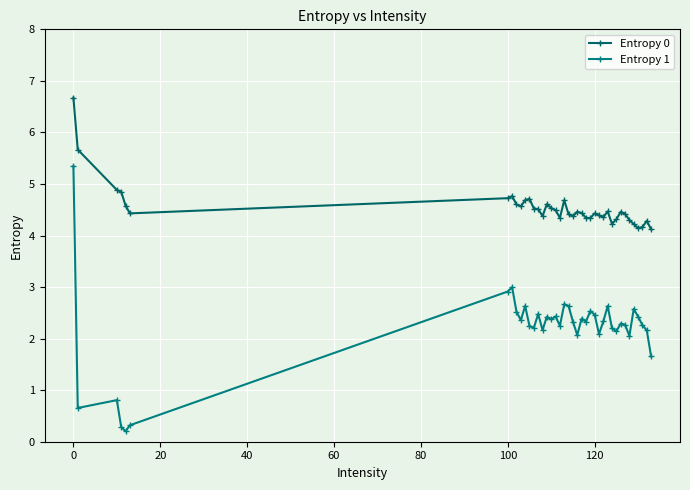

What is the average value of the Entropy 1 series?

2.2